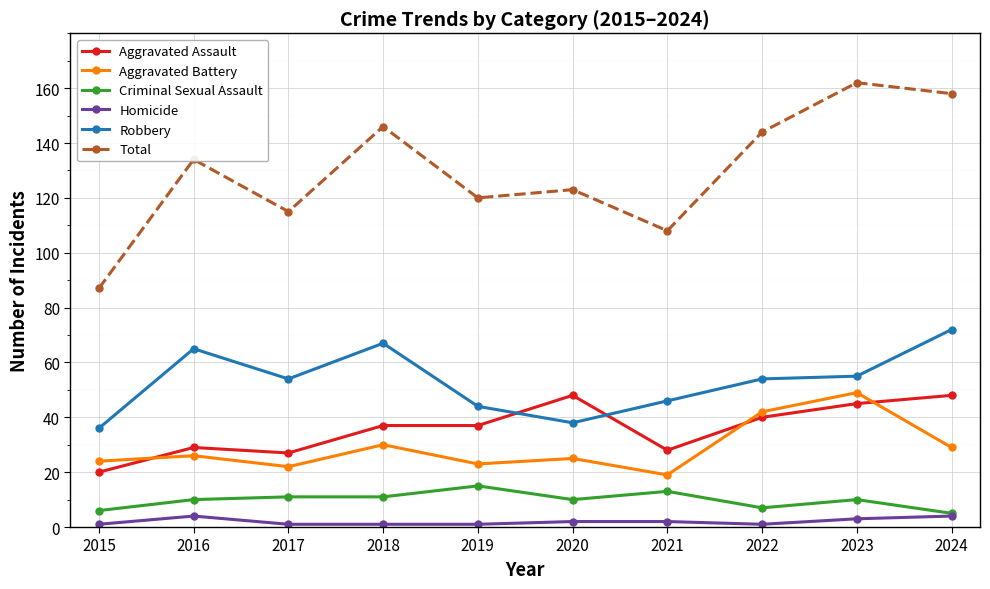

Which category has the highest value in the Criminal Sexual Assault series?

2019